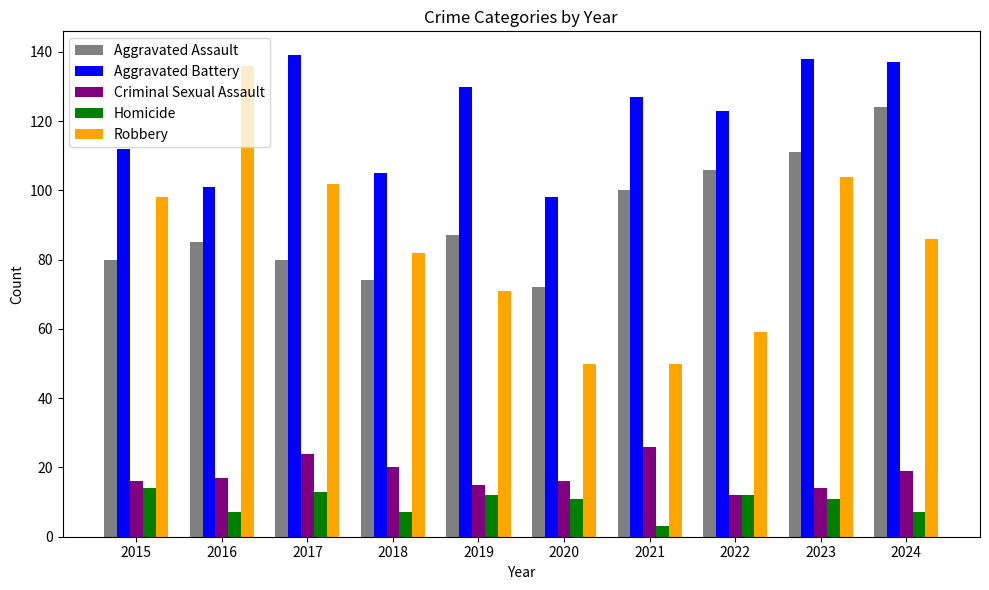

What is the difference between the maximum and second lowest values in the Homicide series?

7